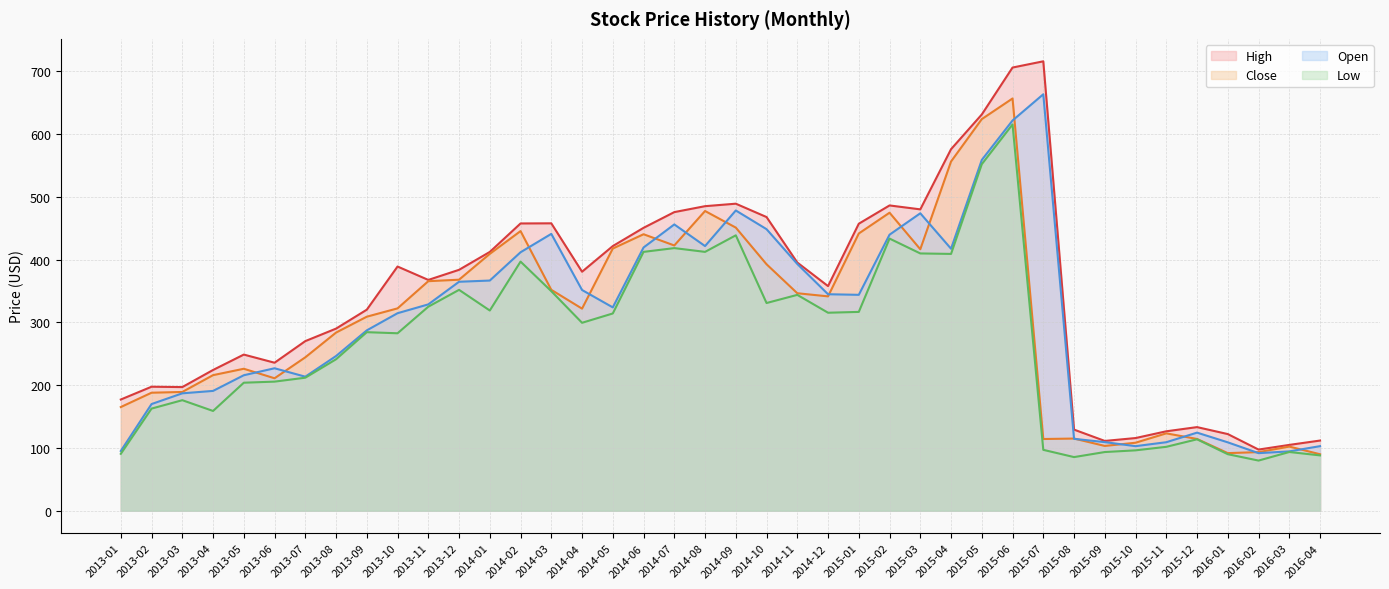

At which category is the sum across all series the highest?

2015-06